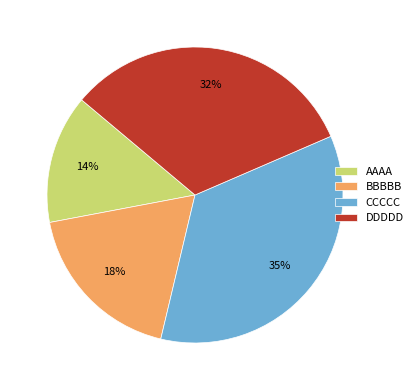

To the nearest percent, what percentage of the pie is DDDDD?

32%